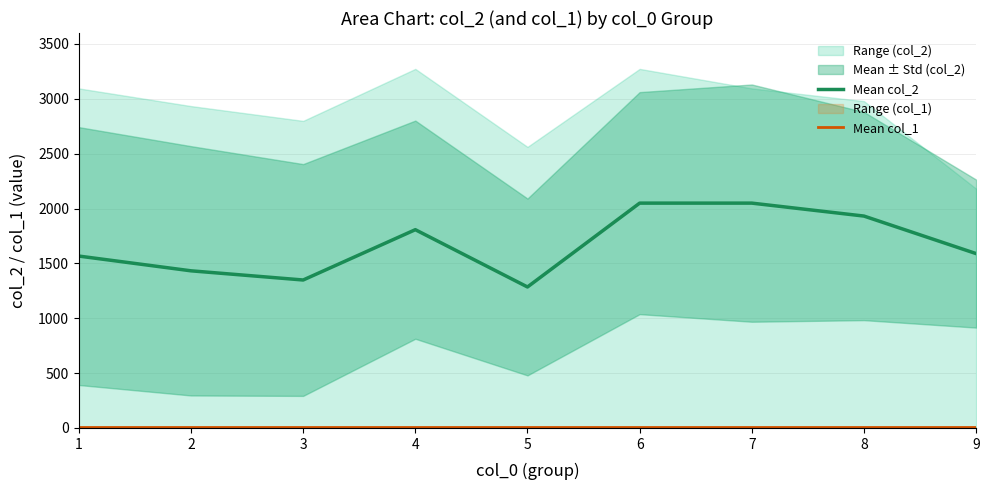

Is the value of Mean col_1 at 7 greater than the value of Mean col_2 at 1?

No